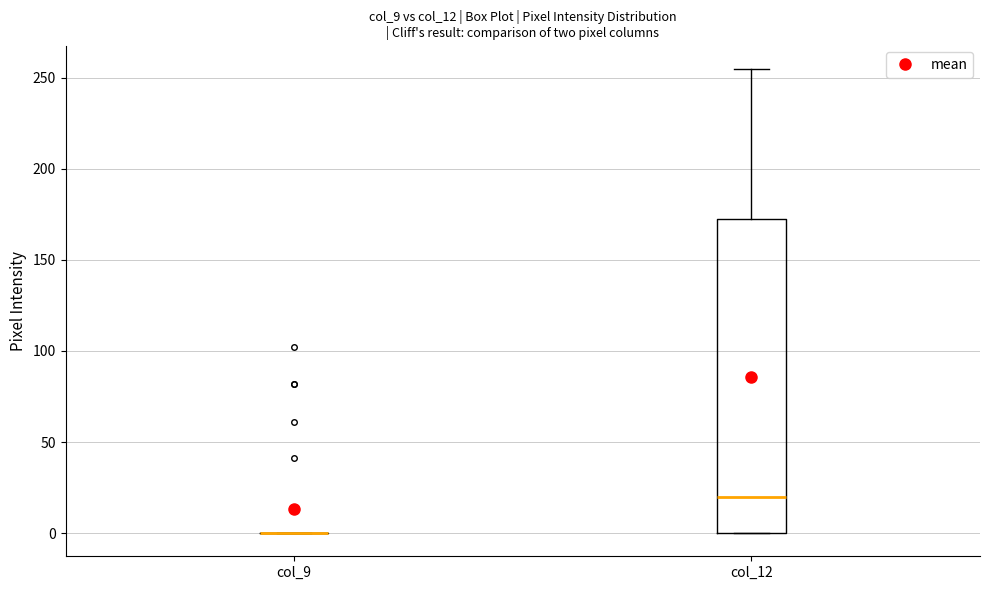

Reading left to right, transcribe this box plot: for each box, give where its median line is, the range the box spans, and where its two whiskers end, as read against the y-axis. The values are not printed on the chart, so give them approximately, as read against the axis.

col_9: box collapsed to a line at 0, whiskers 0 to 0
col_12: median 20, box 0 to 170, whiskers 0 to 255